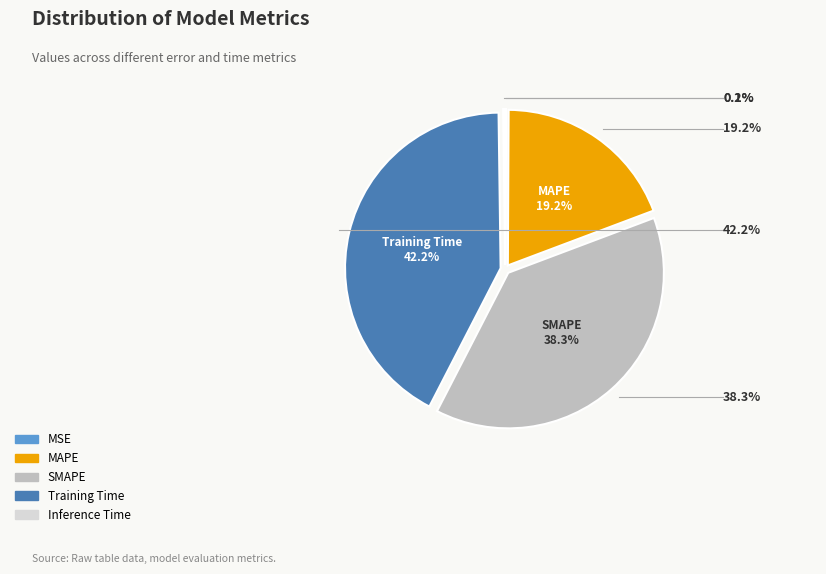

Which category has the biggest portion of the pie?

Training Time